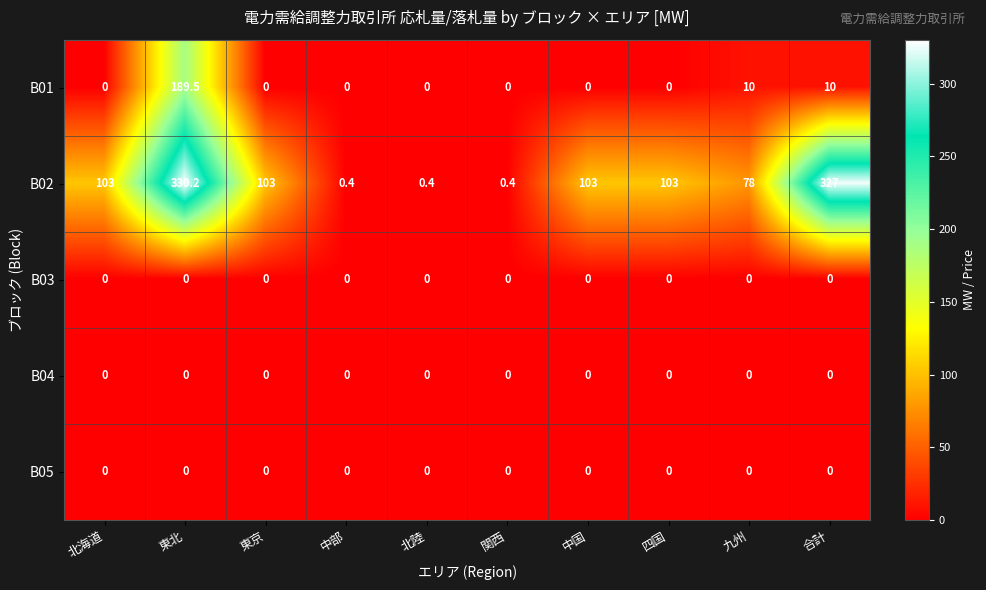

Which category has the highest value across all series?

東北